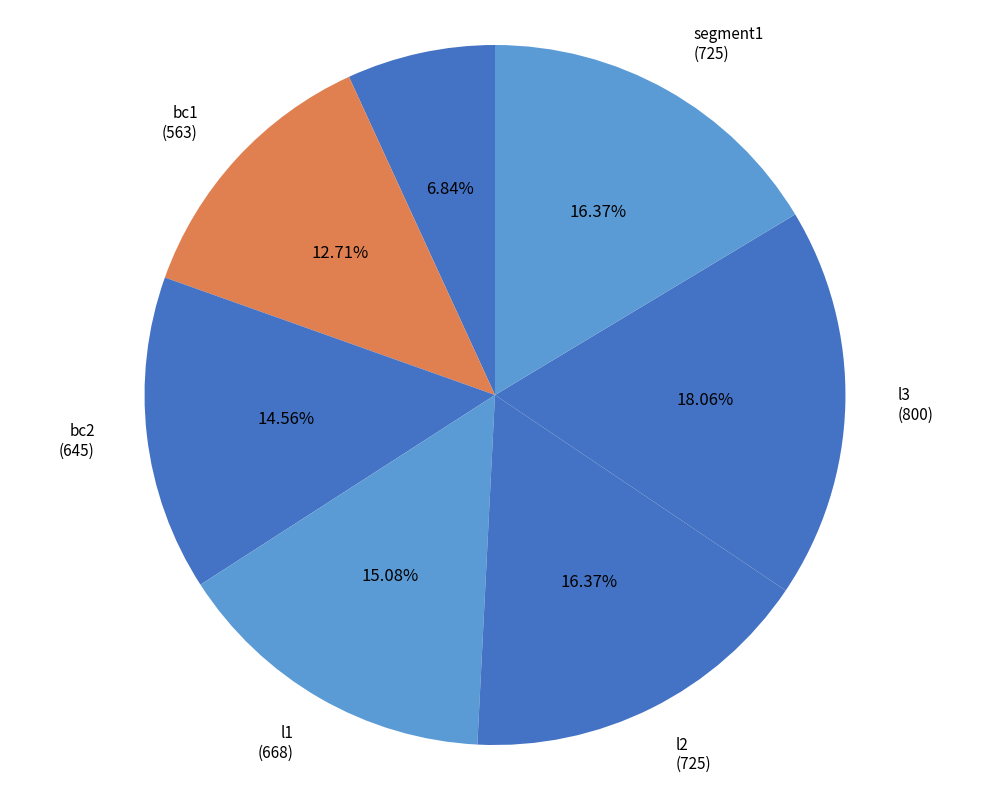

Rank the categories by value from highest to lowest.

l3, l2, segment1, l1, bc2, bc1, ltbc1